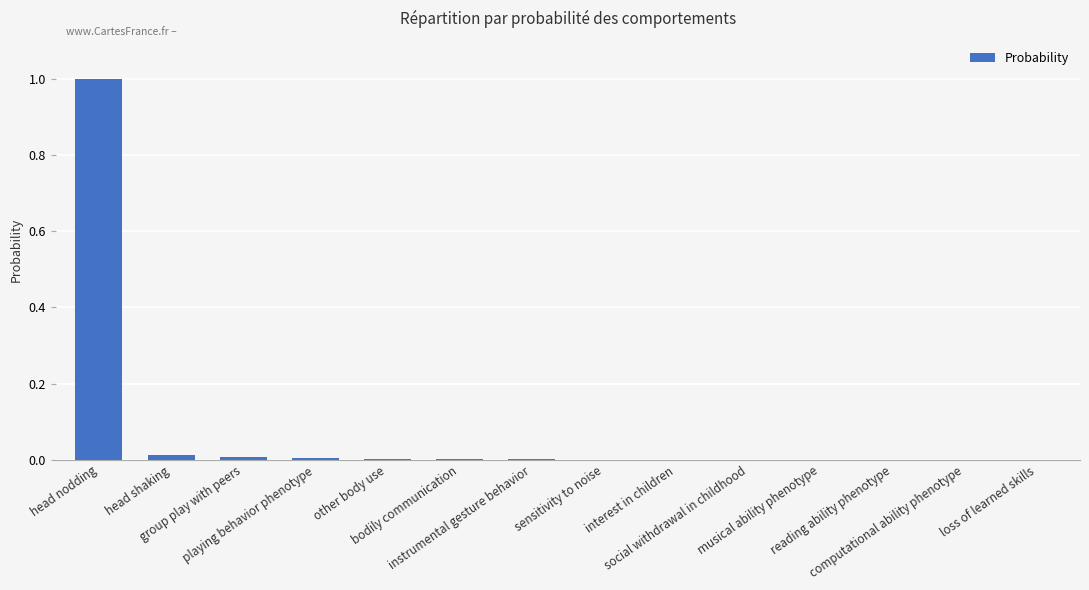

What is the maximum value shown in the chart?

1.0